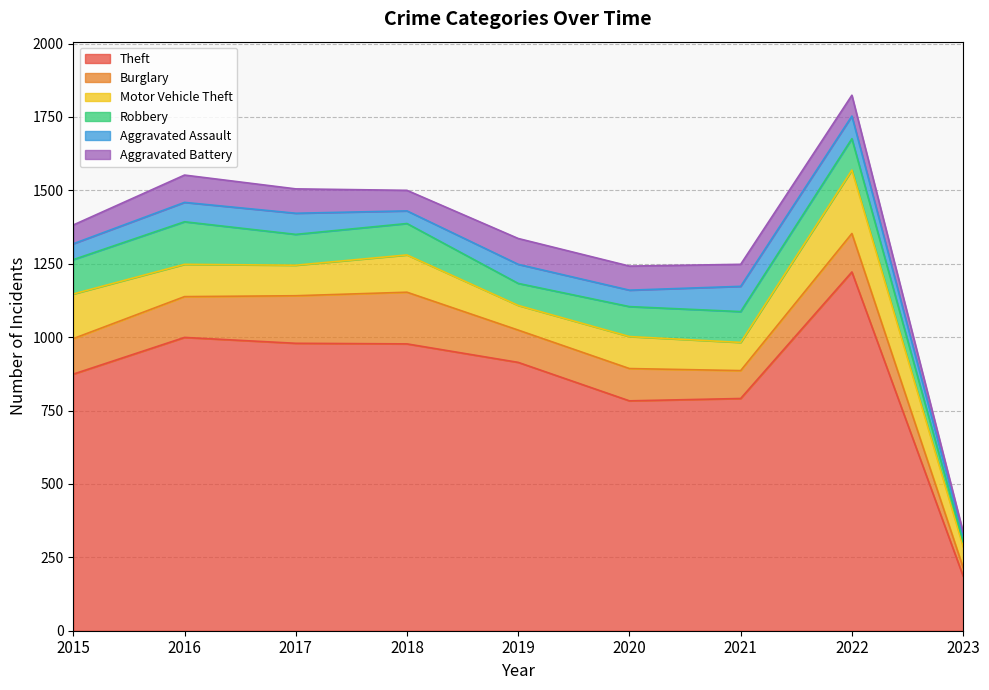

Where is the first local maximum for Motor Vehicle Theft?

2018